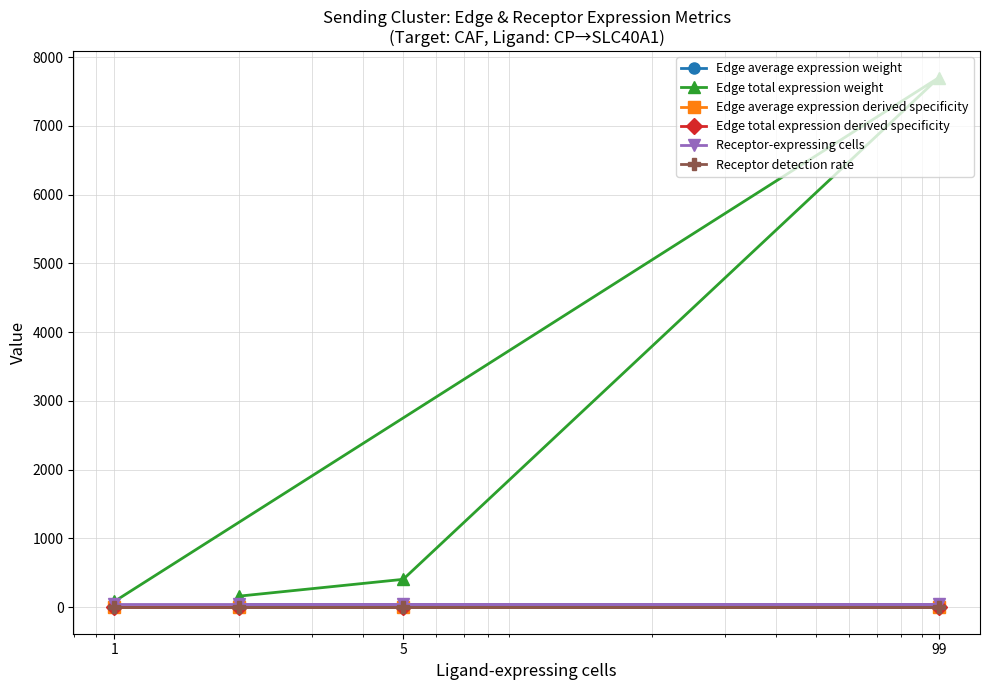

What is the average value of the Edge total expression weight series?

2087.9